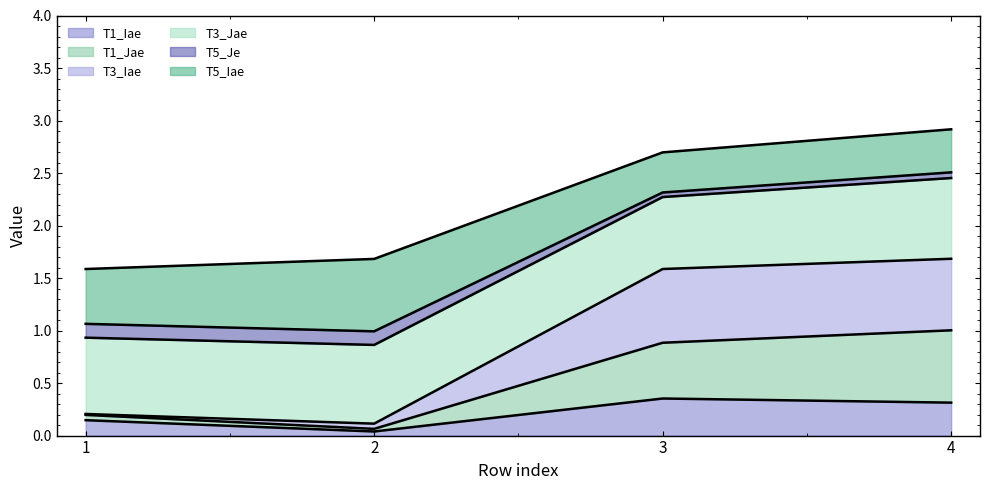

Is it true that T1_Iae equals 0.0 at 2?

True